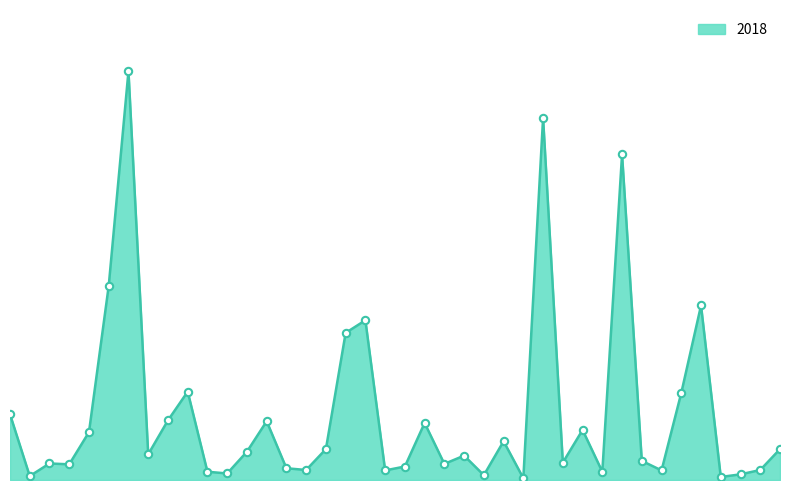

Is this an area chart (filled region under the line)?

Yes